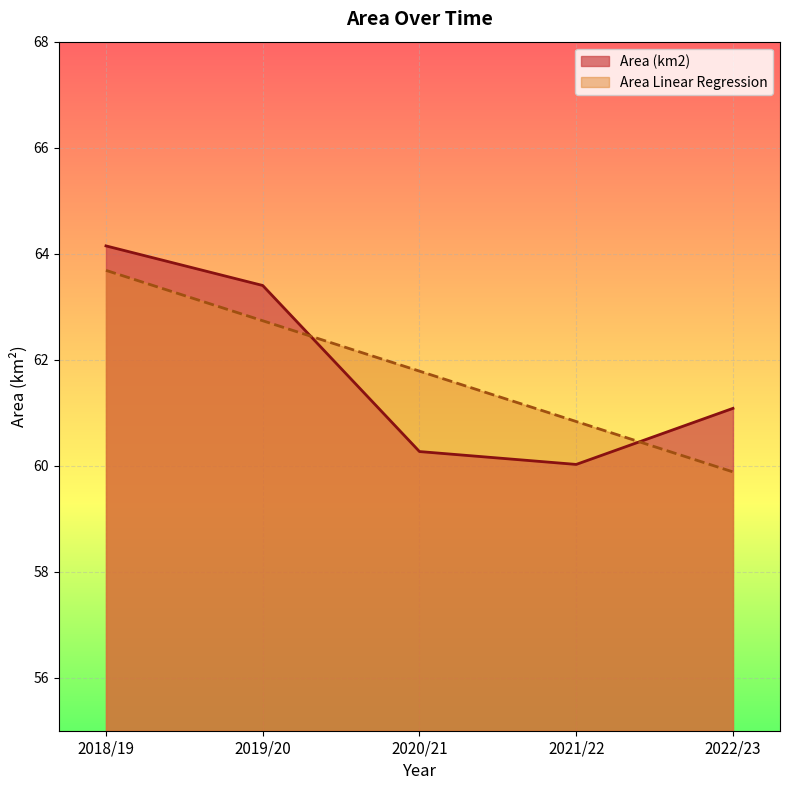

Read the Area (km2) value at 2022/23.

61.1